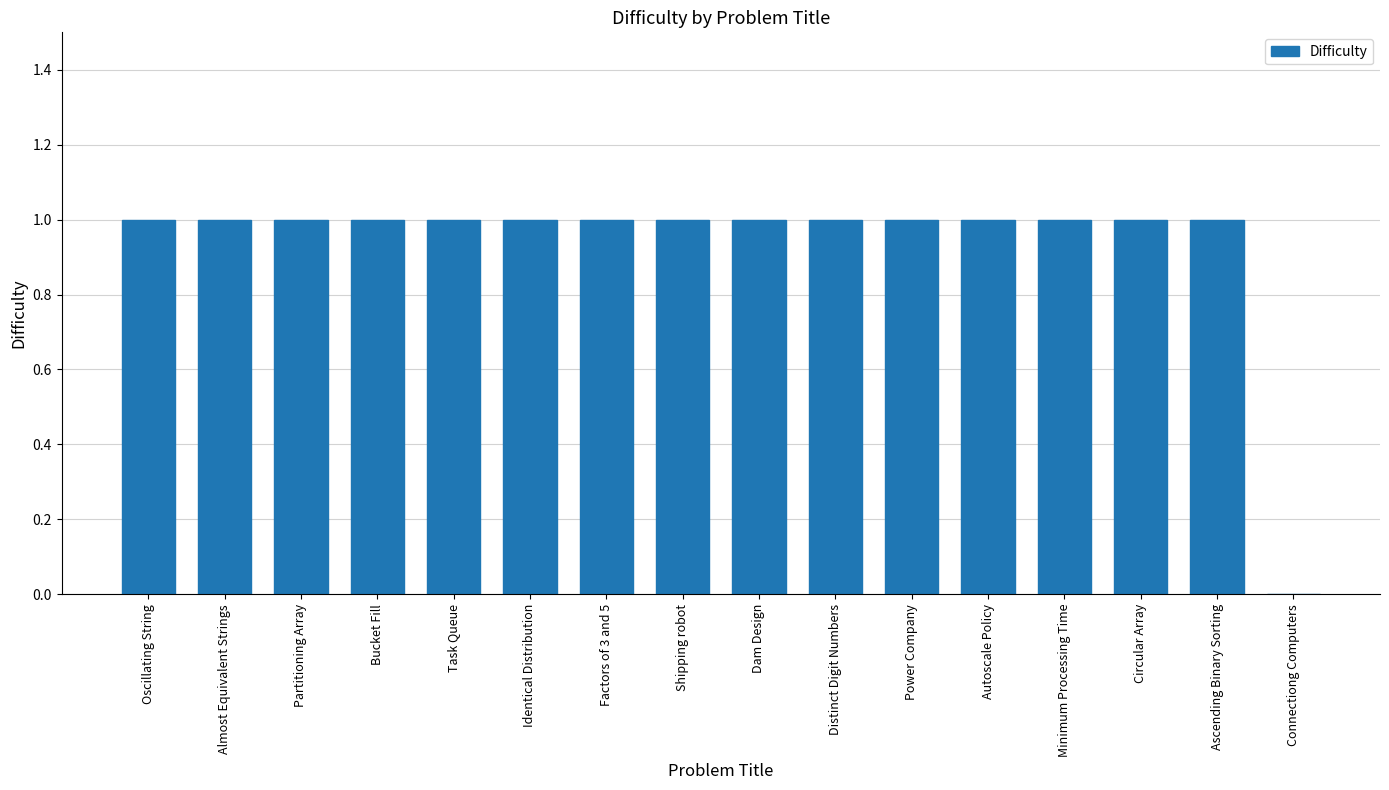

Reading left to right, list all the values displayed in this chart.

1	1	1	1	1	1	1	1	1	1	1	1	1	1	1	0